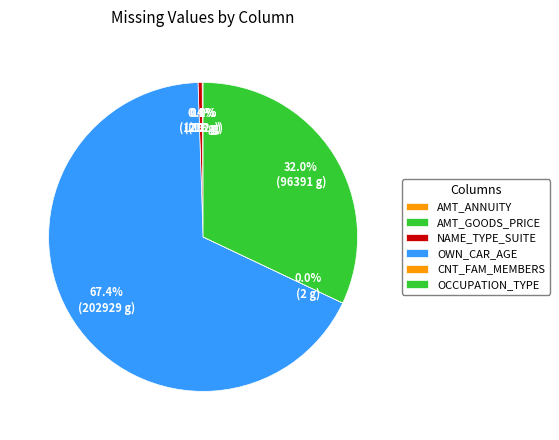

Does AMT_ANNUITY represent more than half of the total?

No